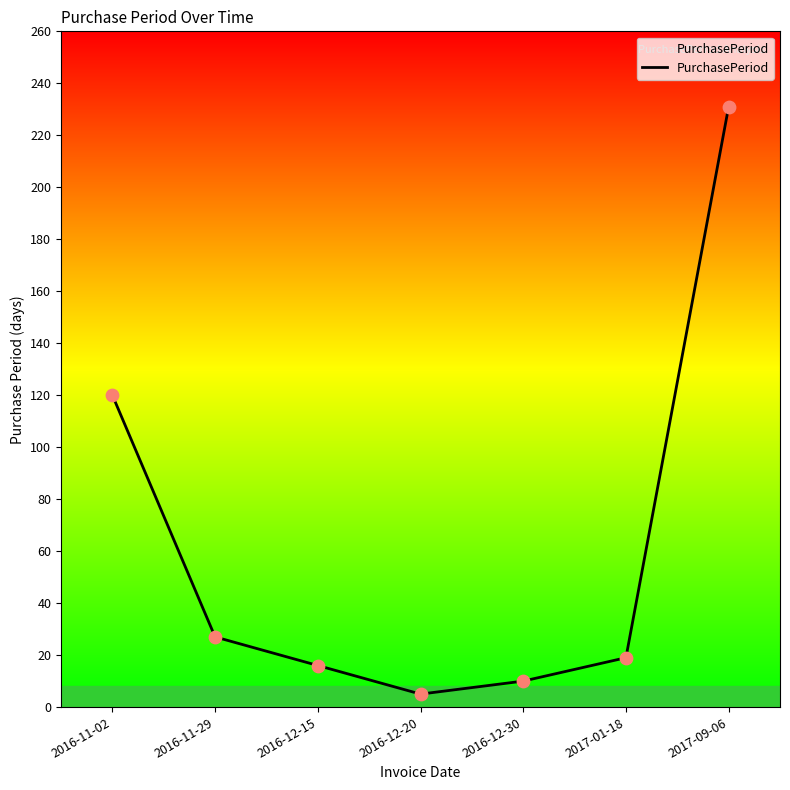

What is the ratio of the value at 2016-12-30 to the value at 2017-01-18?

0.5